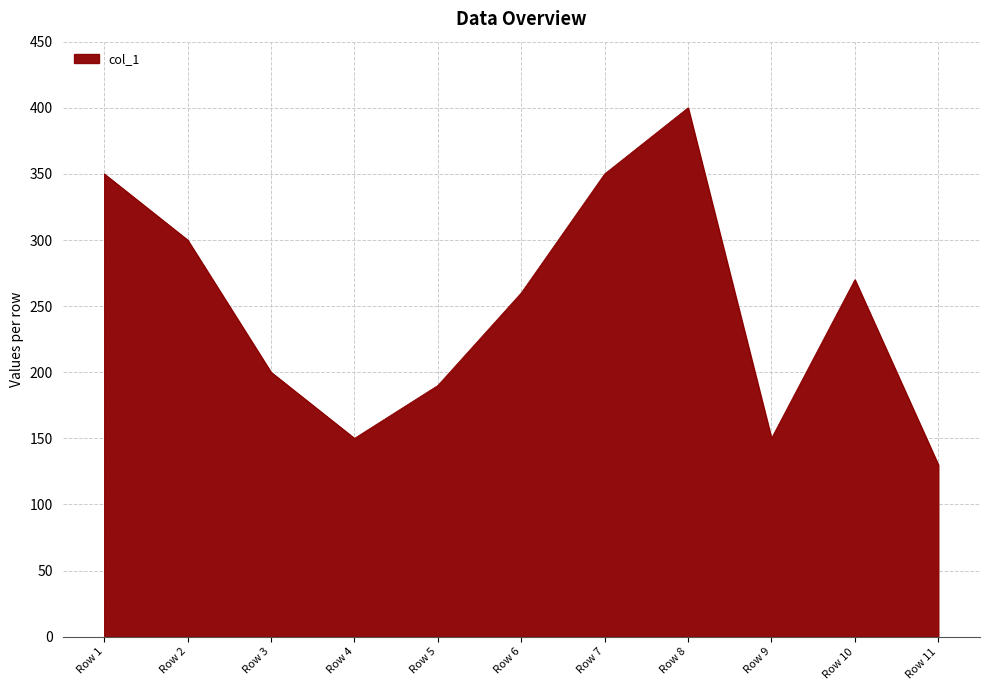

Which label corresponds to the largest value in the chart?

Row 8